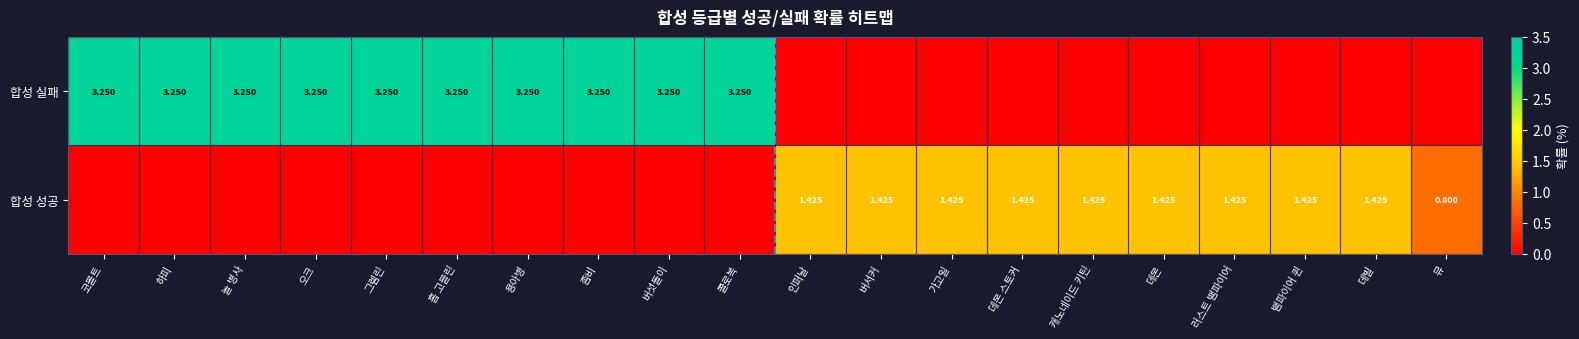

Which category has the highest value in the 합성 성공 series?

인퍼날